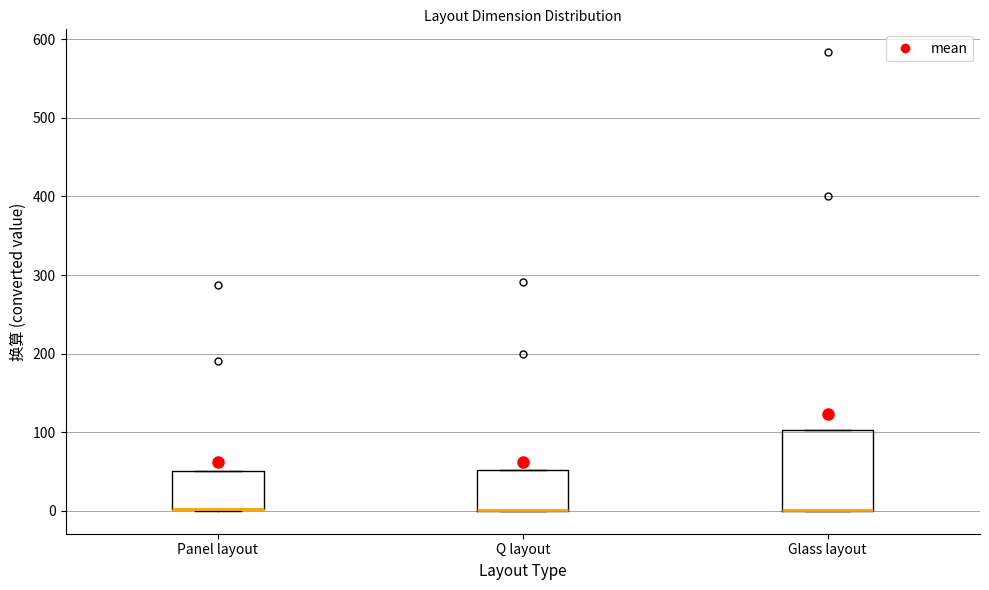

Reading left to right, transcribe this box plot: for each box, give where its median line is, the range the box spans, and where its two whiskers end, as read against the y-axis. The values are not printed on the chart, so give them approximately, as read against the axis.

Panel layout: median 0 (drawn on the box's lower edge), box 0 to 50, whiskers 0 to 50
Q layout: median 0 (drawn on the box's lower edge), box 0 to 50, whiskers 0 to 50
Glass layout: median 0 (drawn on the box's lower edge), box 0 to 100, whiskers 0 to 100